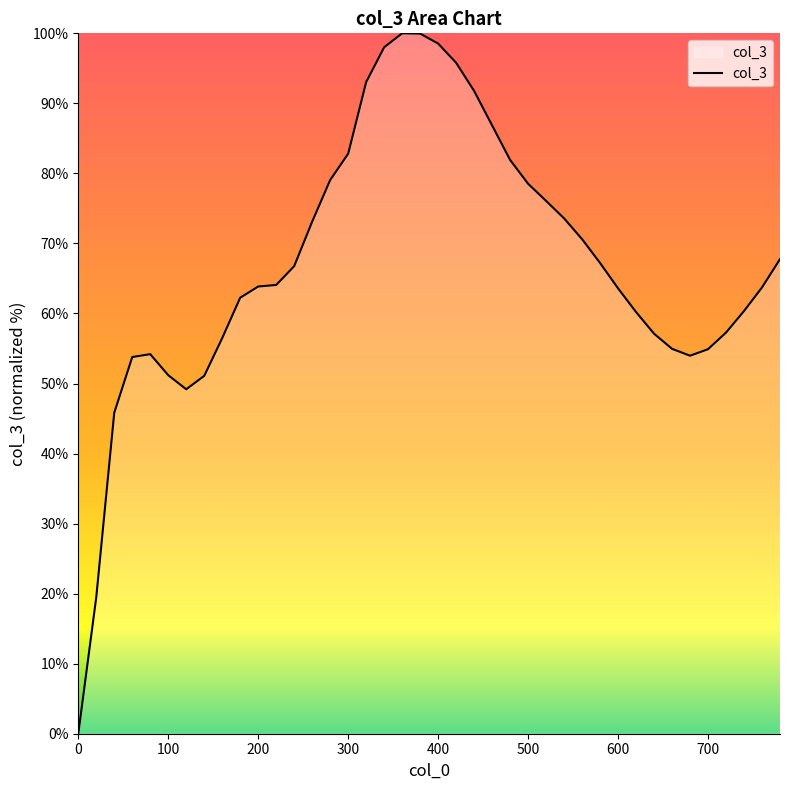

What is the difference between the maximum and minimum values?

100.0